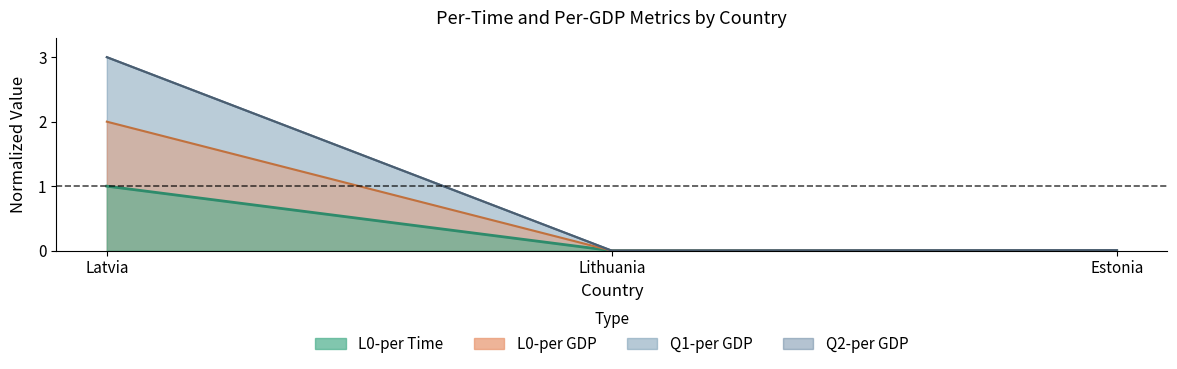

Which series has the widest spread of values?

Q1-per GDP